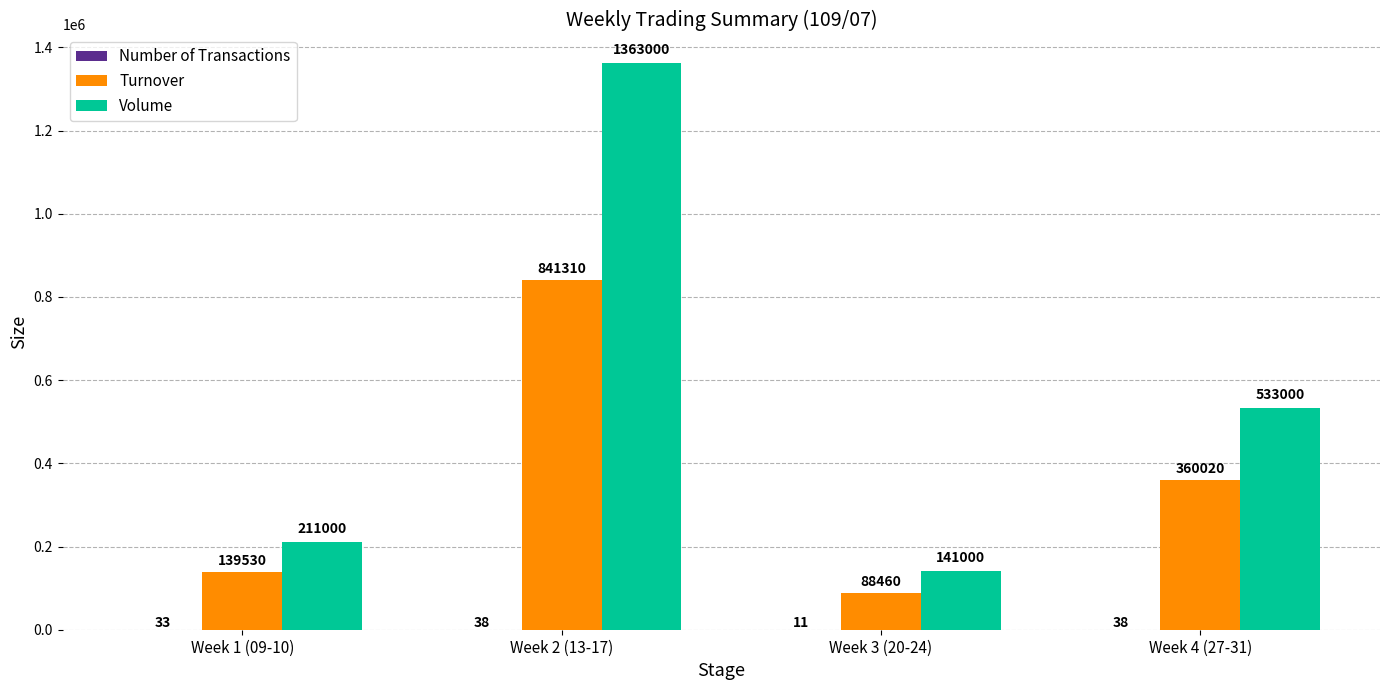

Where is Turnover nearest to the value 464885?

Week 4 (27-31)